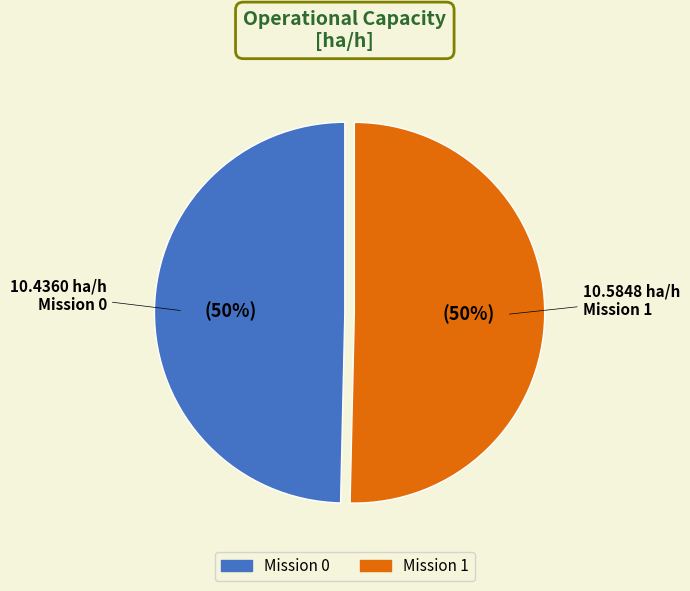

How many segments does this pie chart have?

2